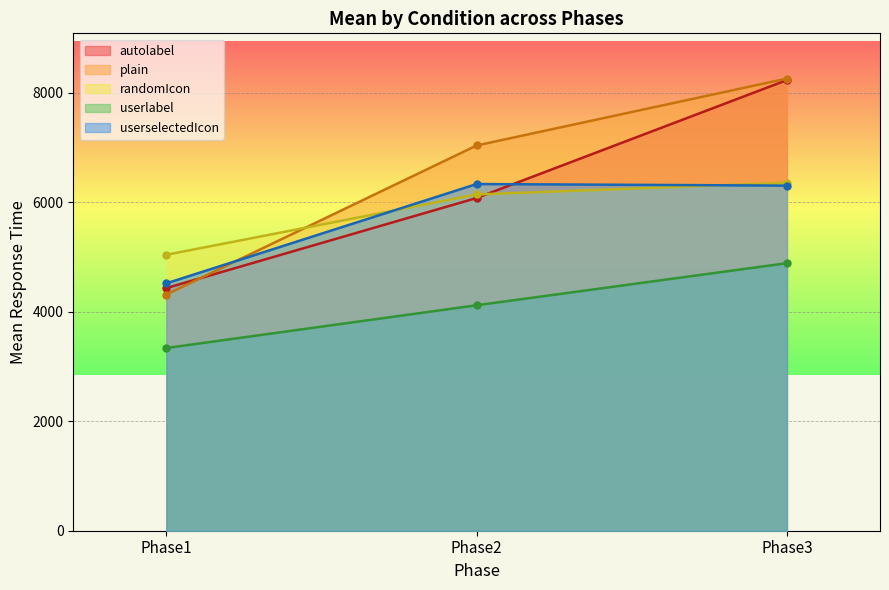

The plain series shows 2790.5 at Phase1. True or false?

False